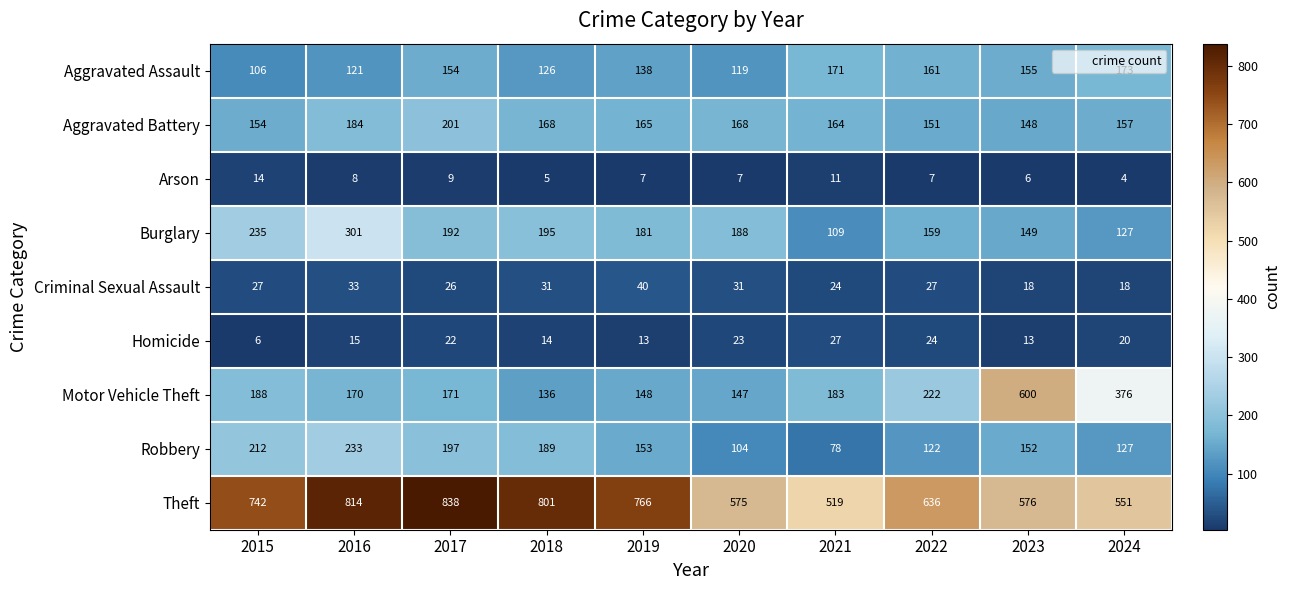

Which label corresponds to the smallest value in the chart?

2024